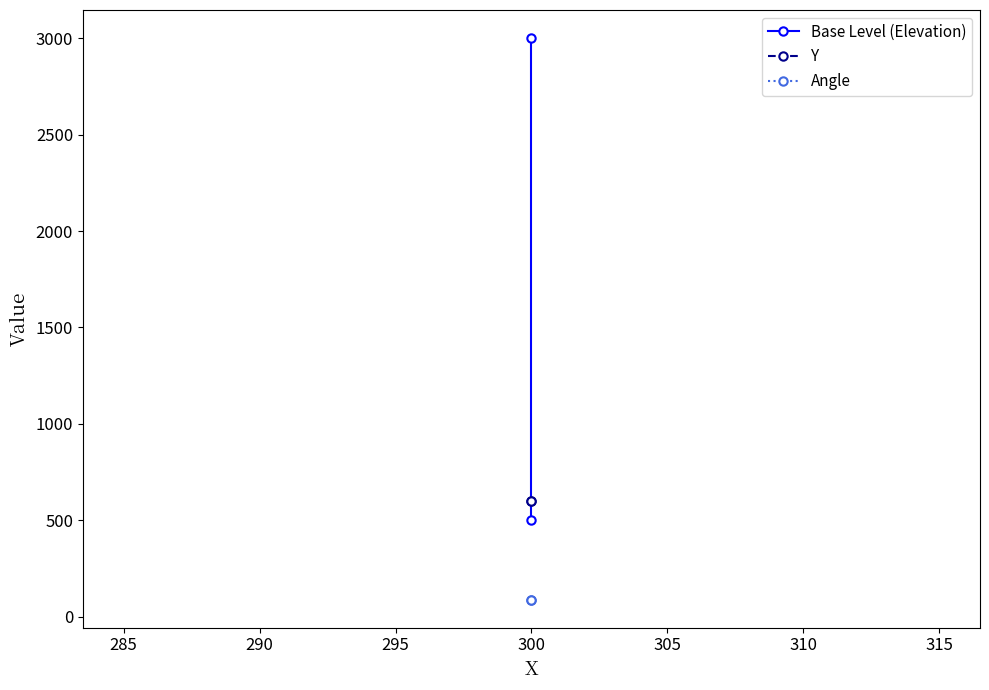

Is this an area chart (filled region under the line)?

No